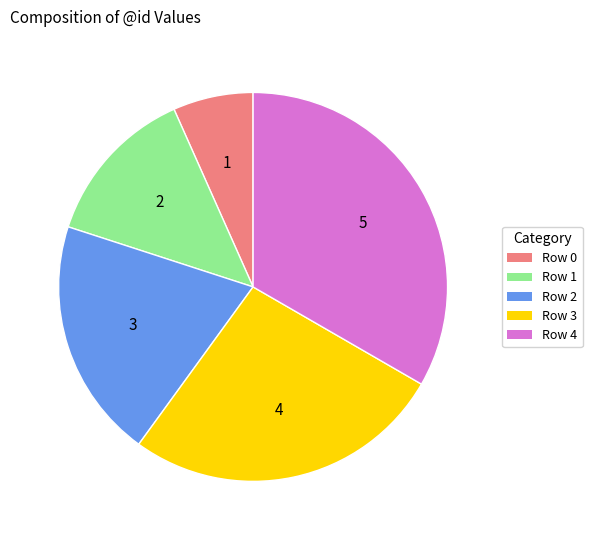

Which has a higher value, Row 4 or Row 2?

Row 4